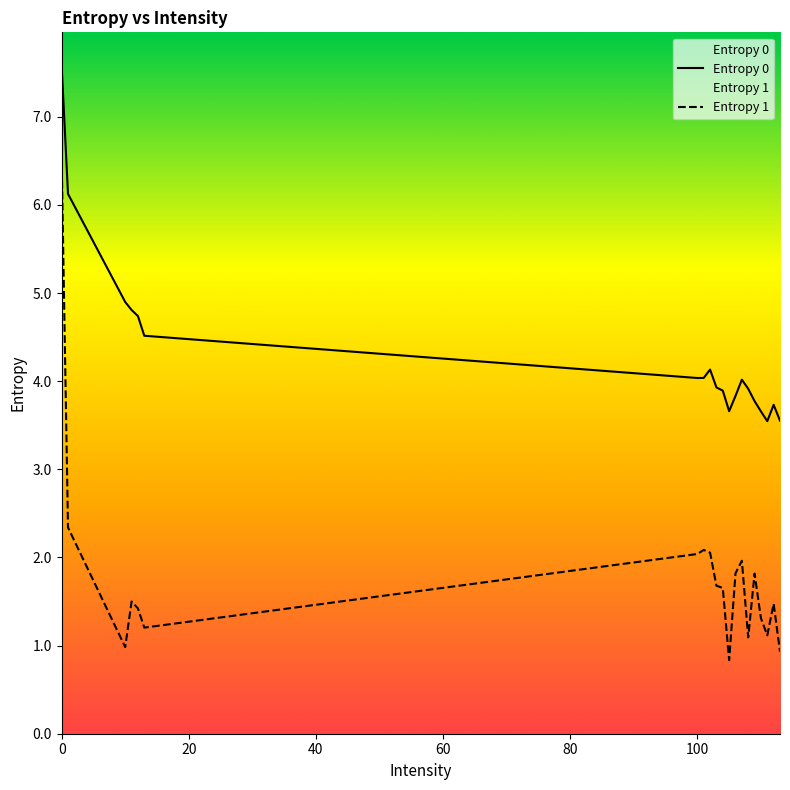

Which series has the largest range (max minus min)?

Entropy 1